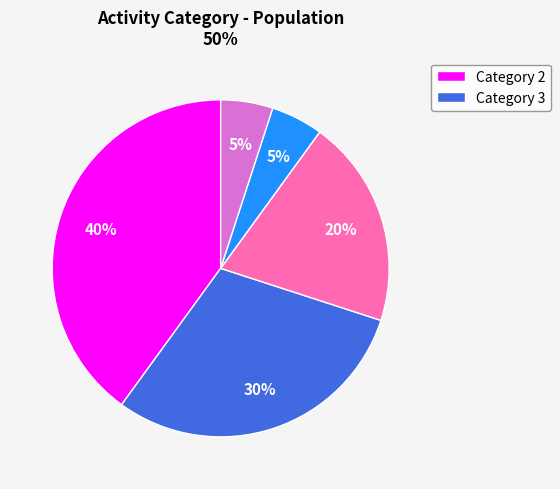

To the nearest percent, what is the average slice percentage?

20%